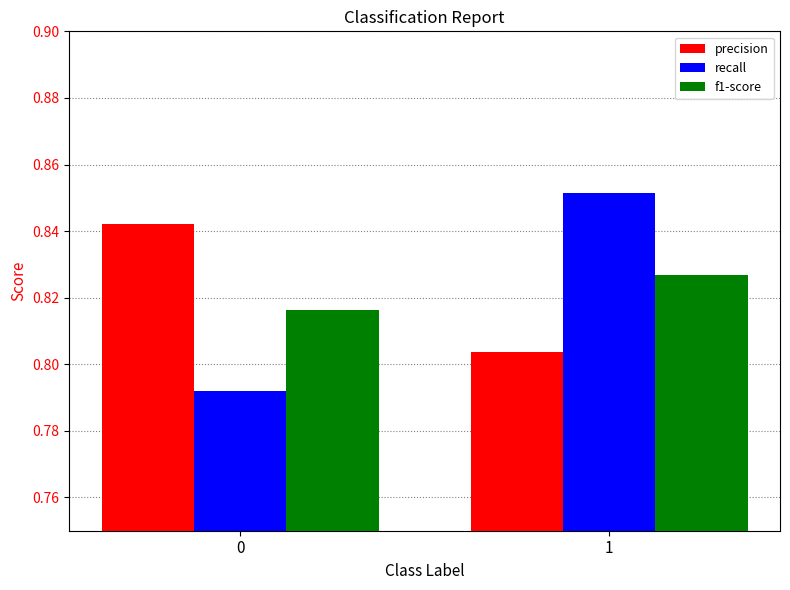

True or false: recall has a value of 0.4 at 1.

False